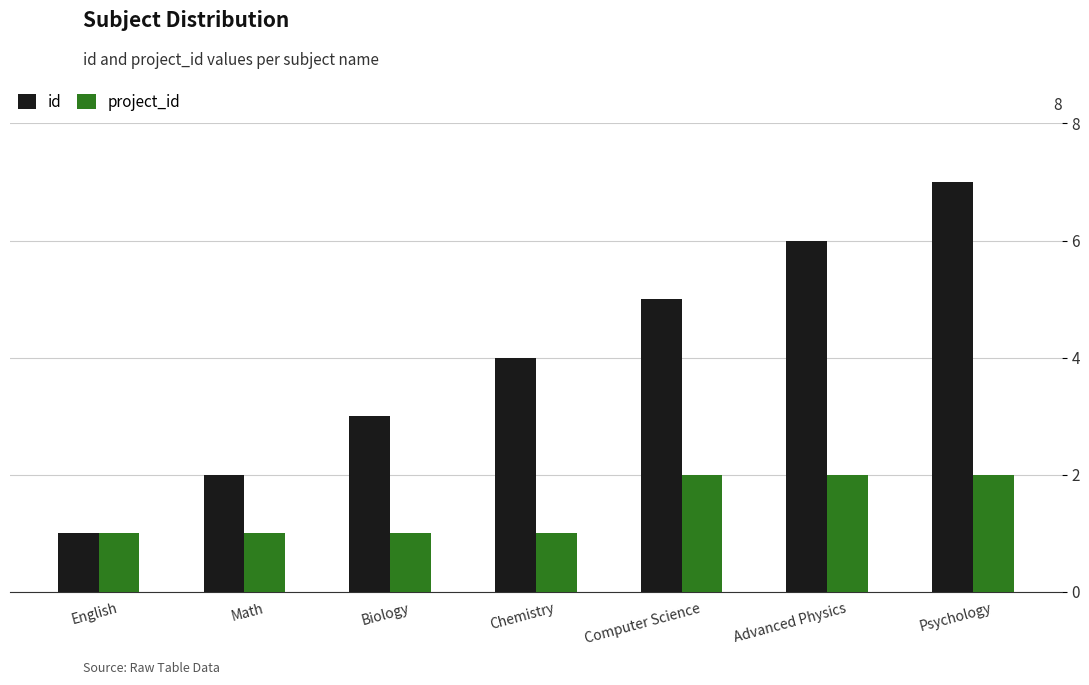

What is the maximum value shown in the chart?

7